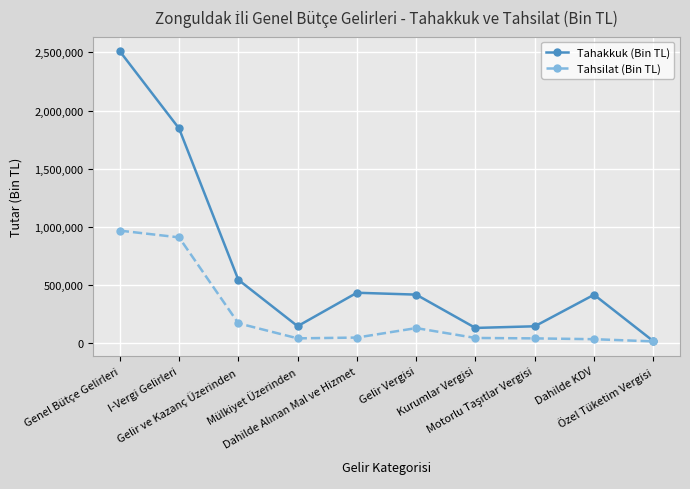

Which series has the widest spread of values?

Tahakkuk (Bin TL)